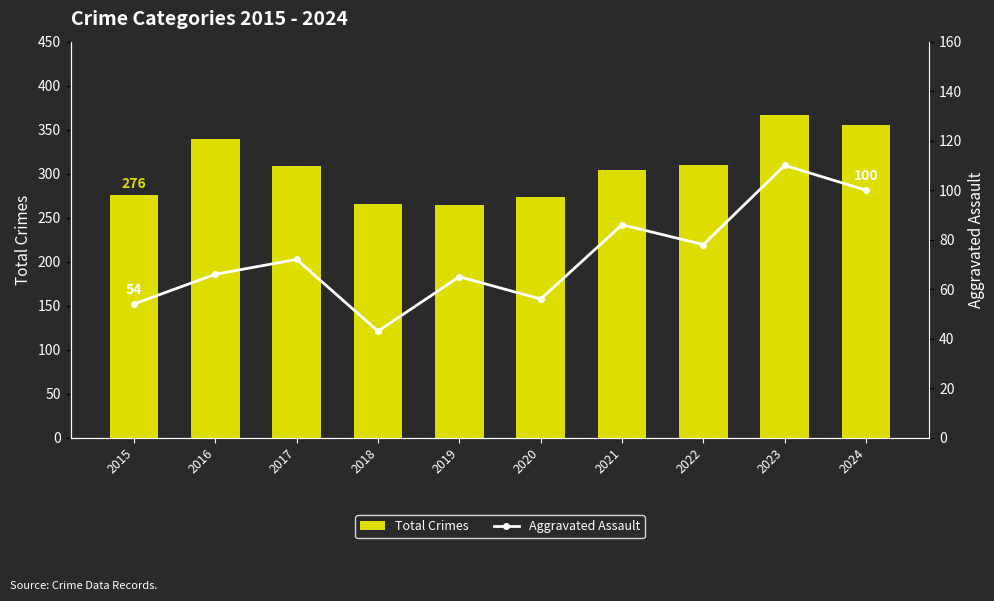

What is the total value across all series at 2019?

329